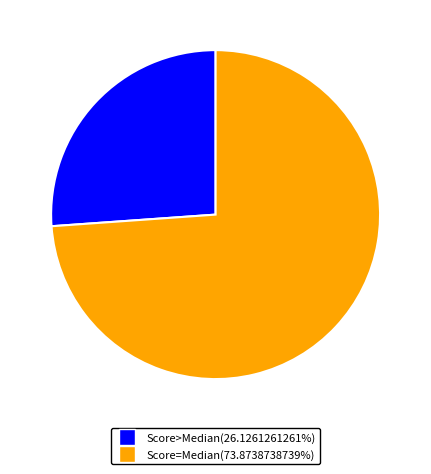

Does any single category account for the majority?

Yes